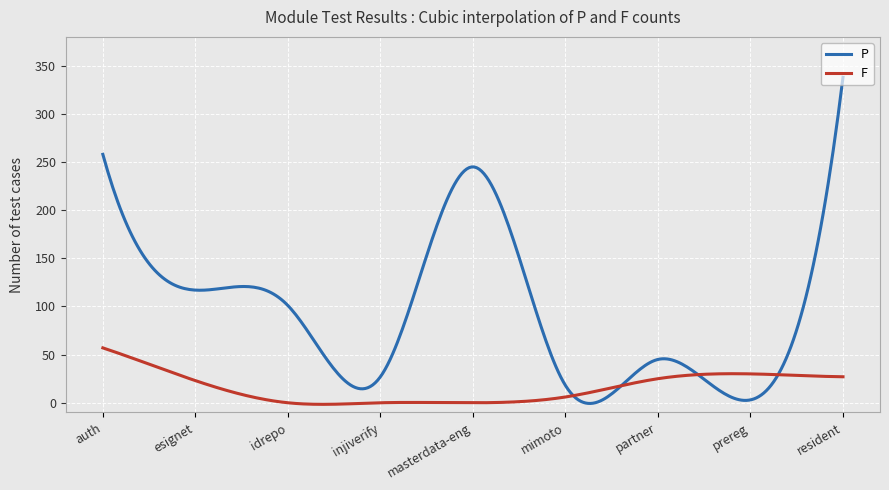

Rank the series by their average value, from highest to lowest.

P, F